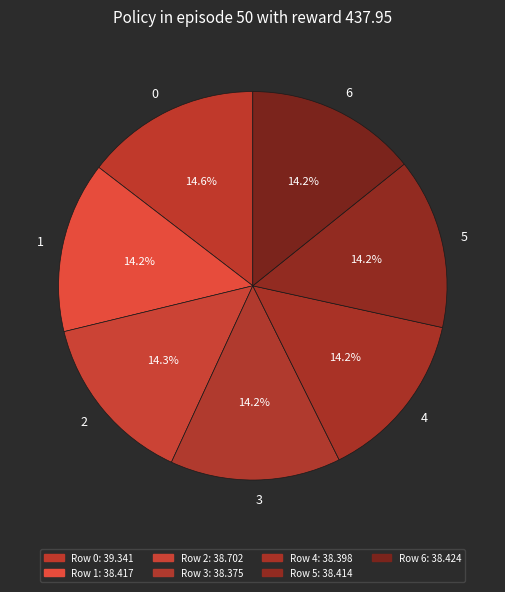

Approximately how many times larger is the value at 3 compared to 1?

1.0